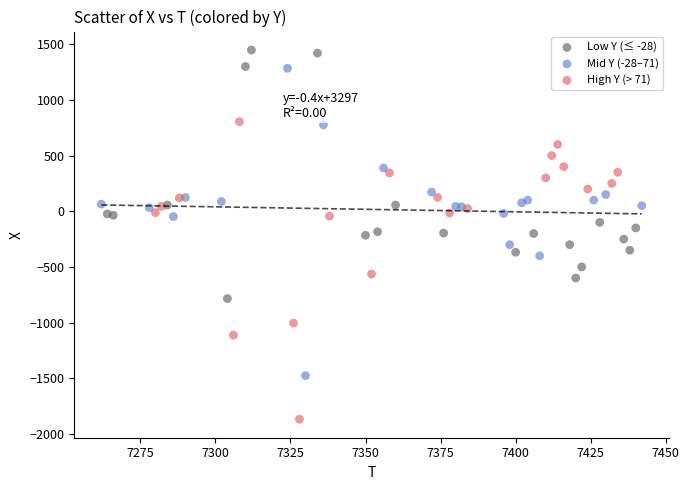

Which series has the largest Y range (max minus min)?

Mid Y (-28–71)